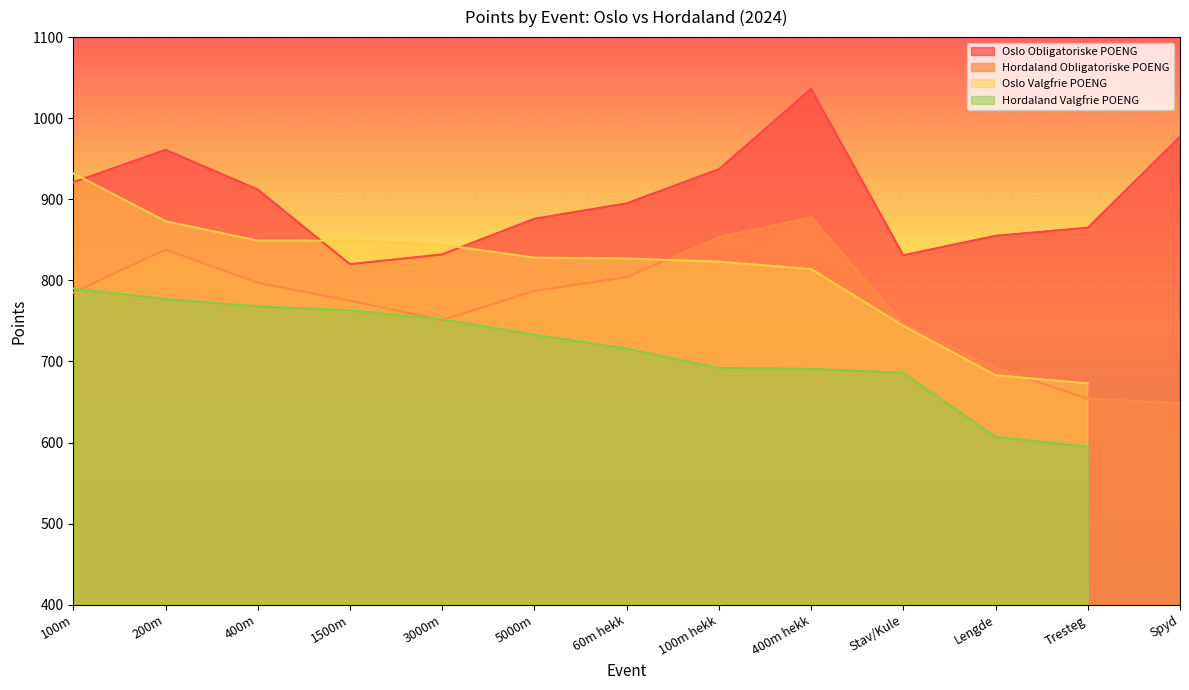

Is the value of Hordaland Obligatoriske POENG at Stav/Kule greater than the value of Oslo Obligatoriske POENG at 1500m?

No